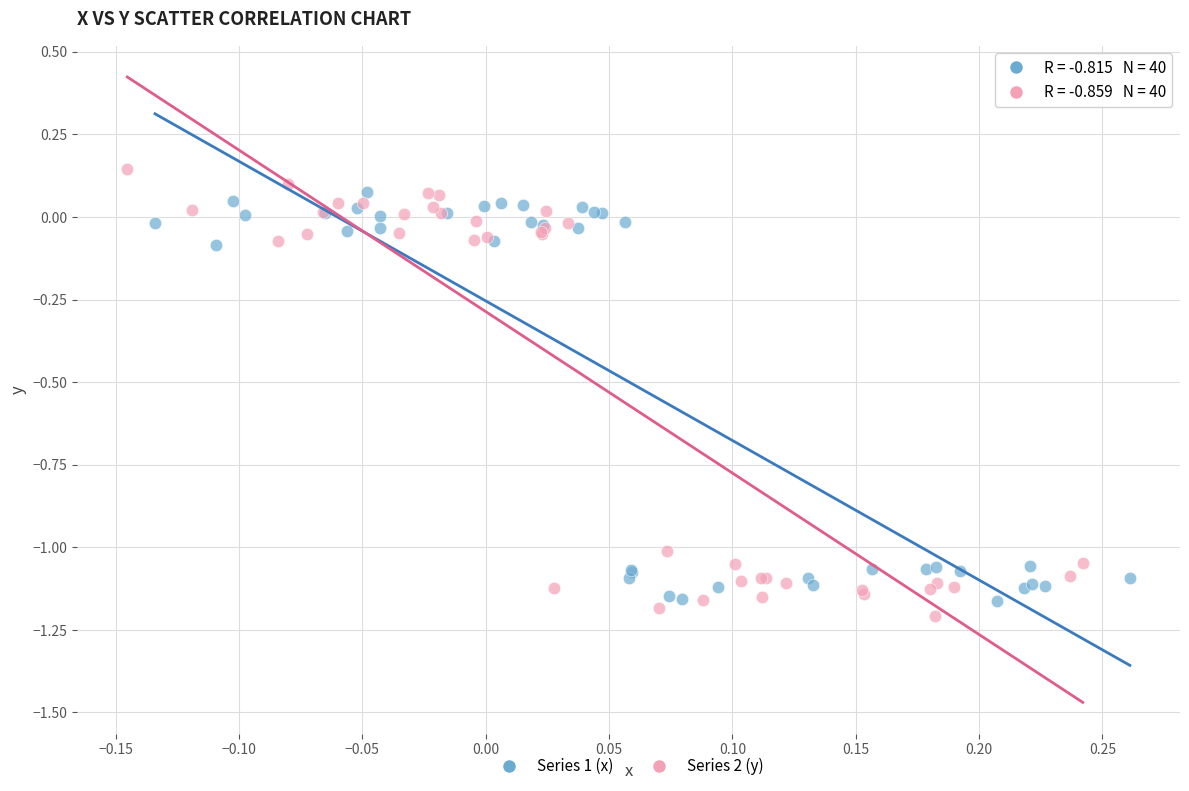

Which series has the largest Y range (max minus min)?

Series 2 (y)